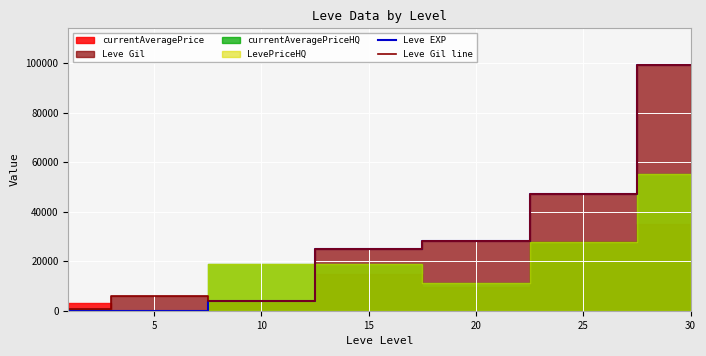

True or false: Leve EXP has more than 1 points higher than both neighbors.

False